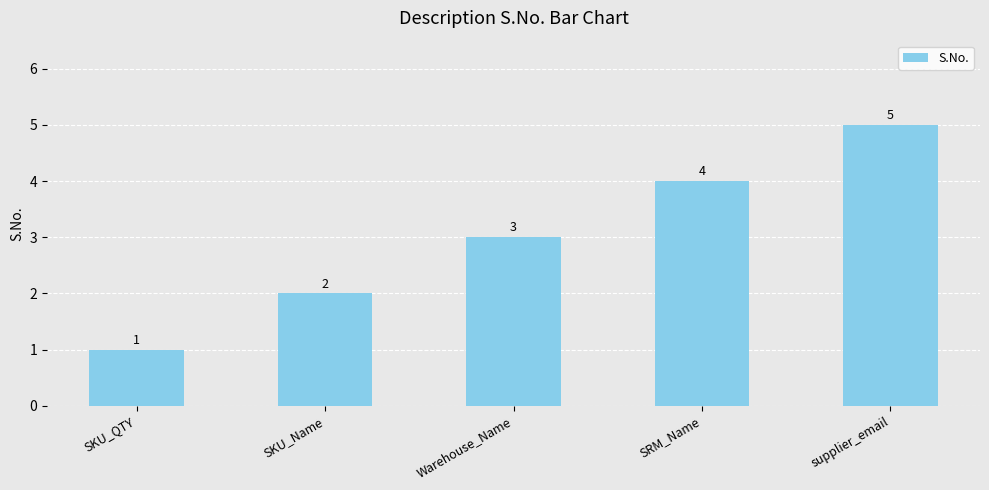

Count the number of data series in this chart.

1